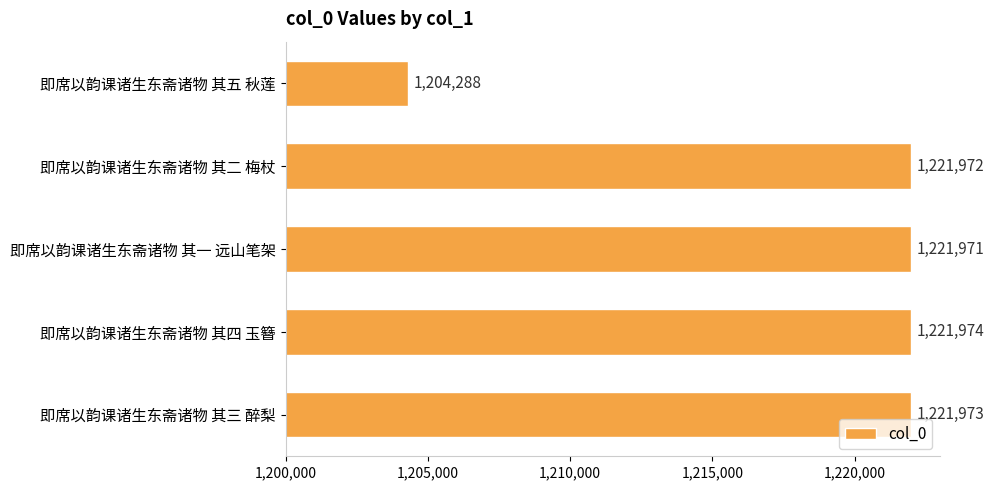

List the labels in order of value, largest first.

即席以韵课诸生东斋诸物 其四 玉簪, 即席以韵课诸生东斋诸物 其三 醉梨, 即席以韵课诸生东斋诸物 其二 梅杖, 即席以韵课诸生东斋诸物 其一 远山笔架, 即席以韵课诸生东斋诸物 其五 秋莲